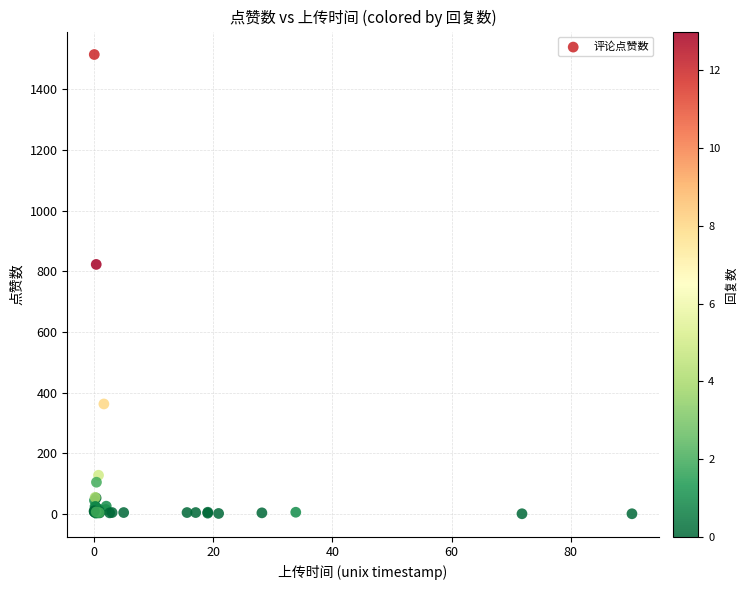

What Y value in the scatter plot is closest to 758?

823